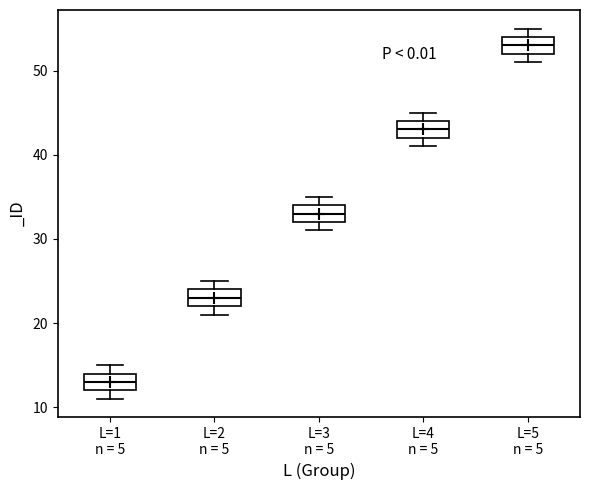

Where does the median line of the box for L=5 n = 5 sit on the y-axis? The values are not printed on the chart, so give them approximately, as read against the axis.

53